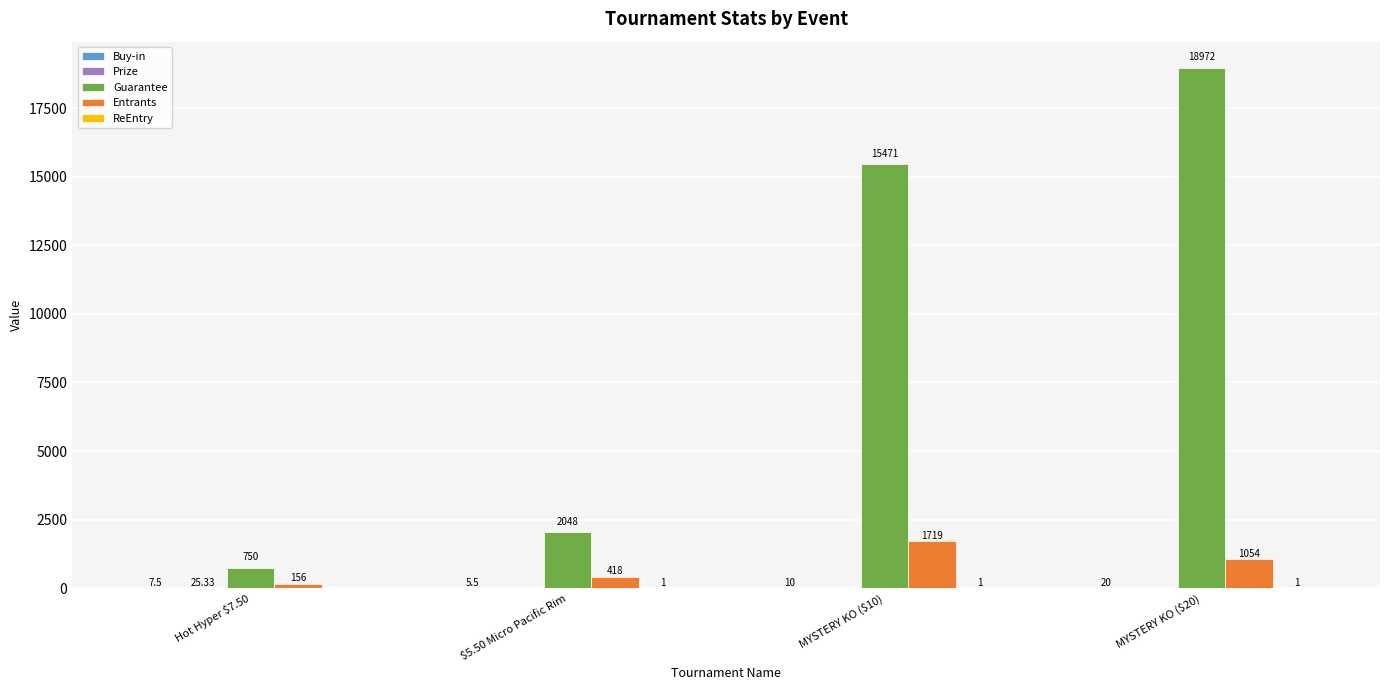

Which series has the largest total across all categories?

Guarantee